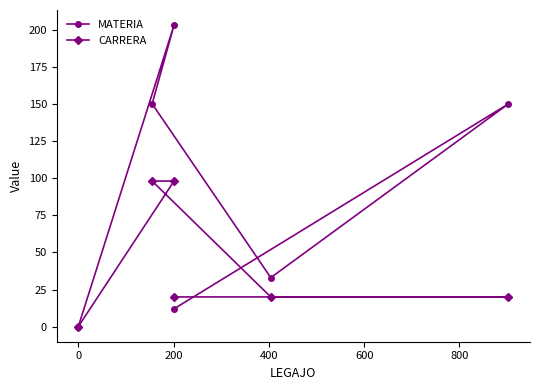

Which series has the largest range (max minus min)?

MATERIA